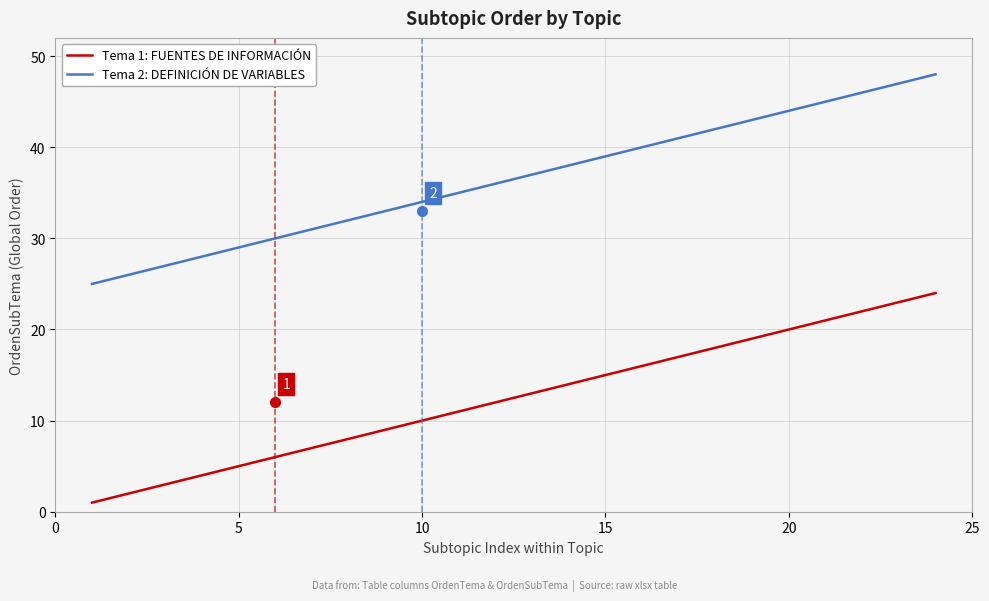

What is the greatest value displayed?

48